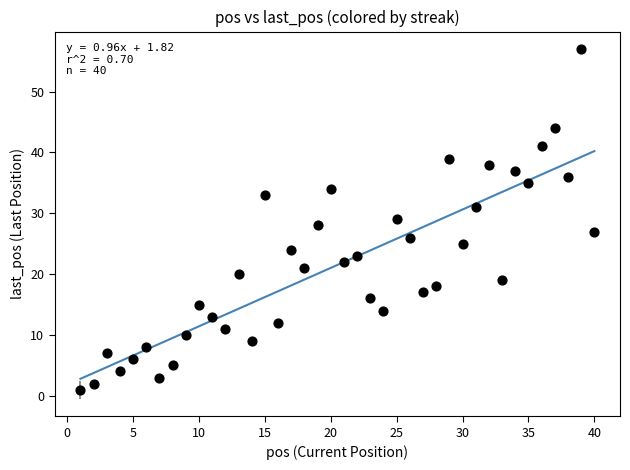

How many points are shown in the scatter plot?

40